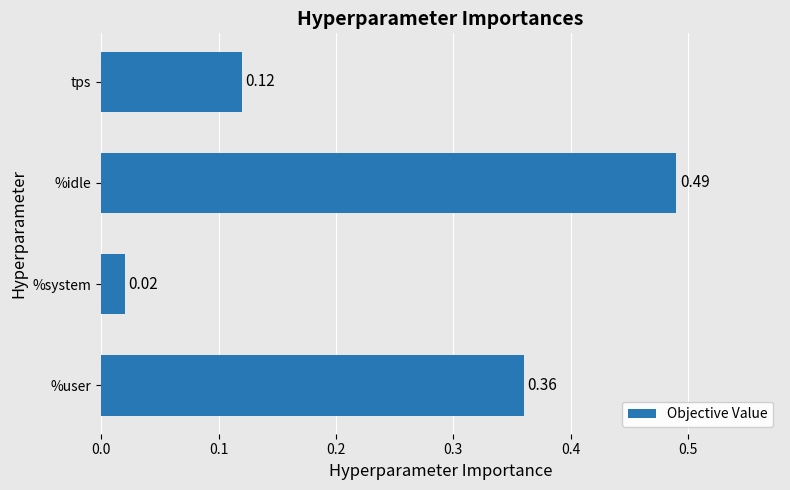

What is the difference between the second highest and minimum values?

0.3